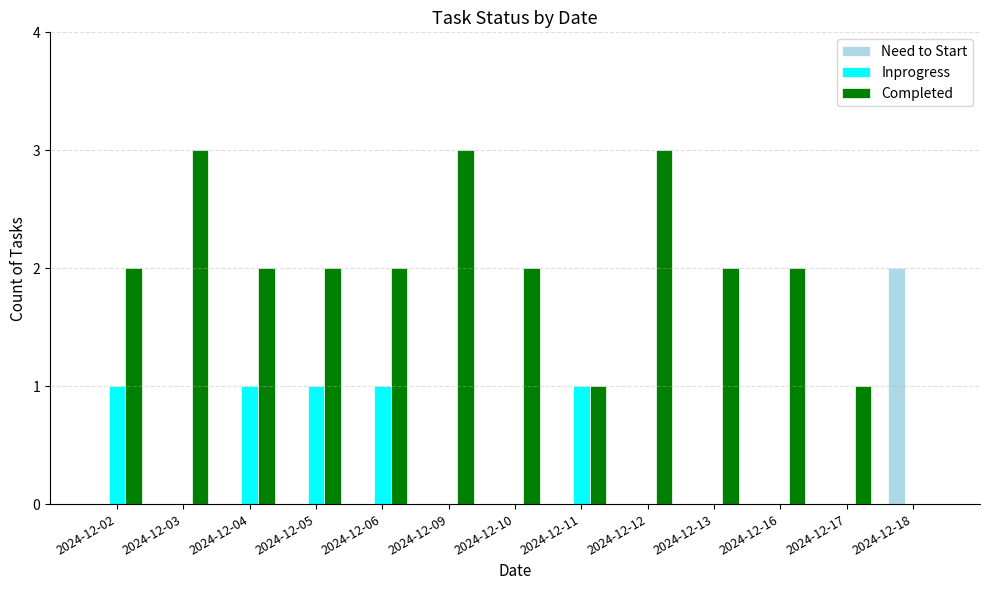

The value of Need to Start at 2024-12-04 is 0. True or false?

True